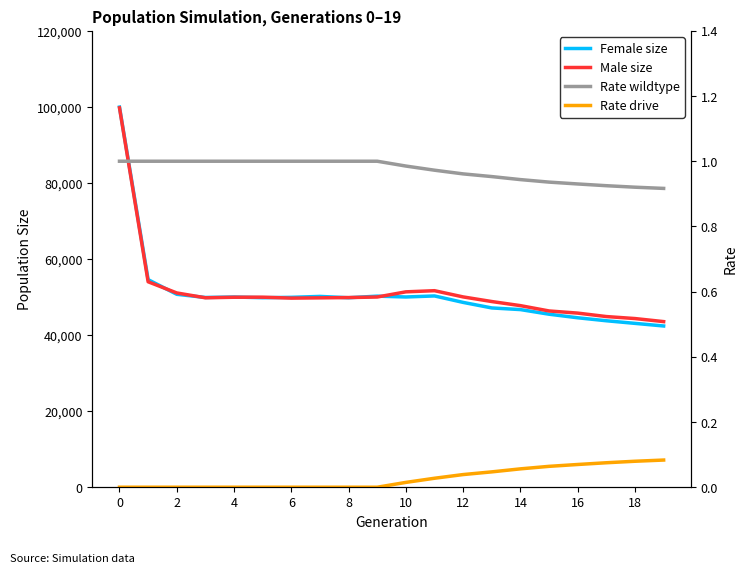

True or false: Female size has more than 1 points higher than both neighbors.

True